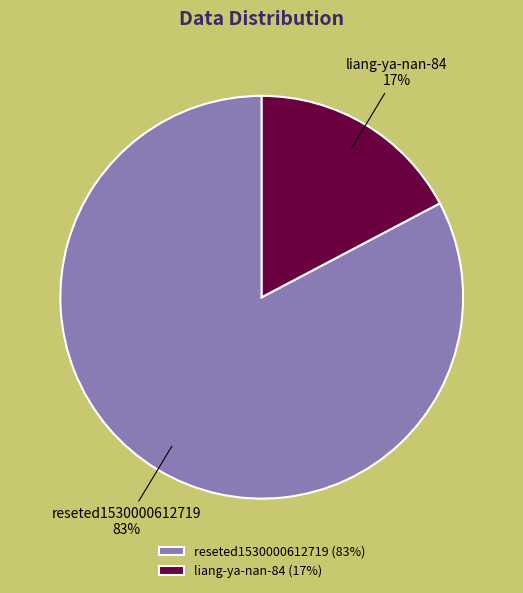

Is the sum of reseted1530000612719 and liang-ya-nan-84 greater than half?

Yes